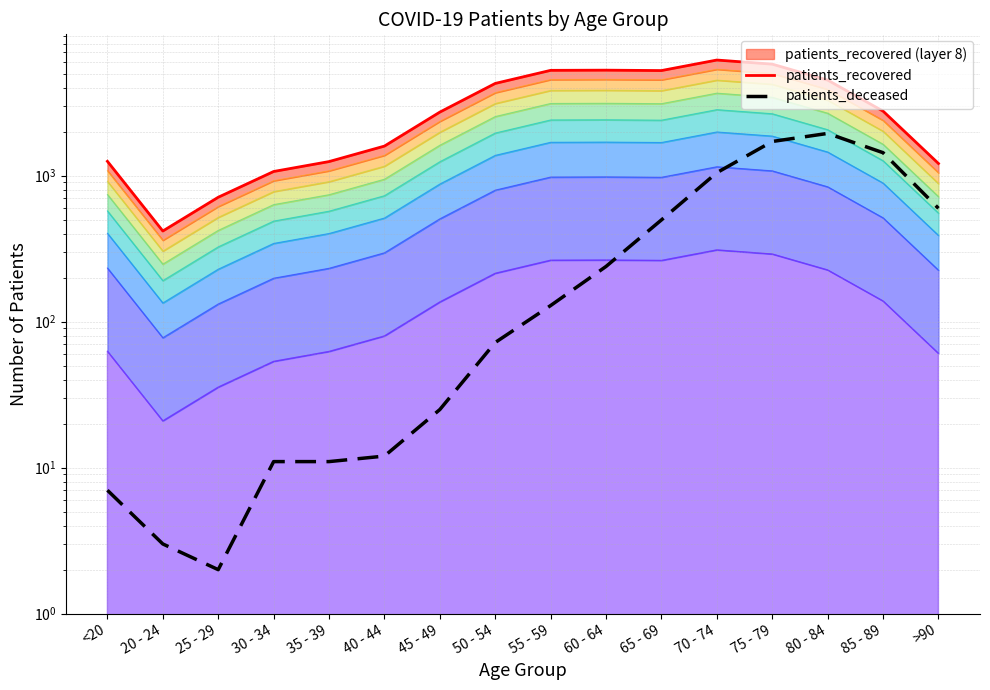

Which series changed the most between 40 - 44 and >90?

patients_deceased